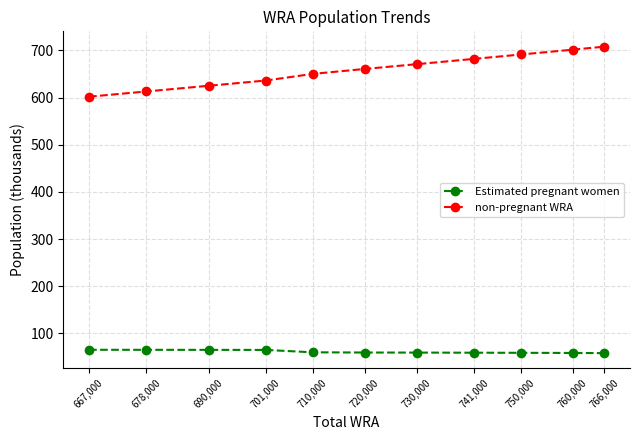

True or false: non-pregnant WRA has a value of 1145.7 at 760,000.

False